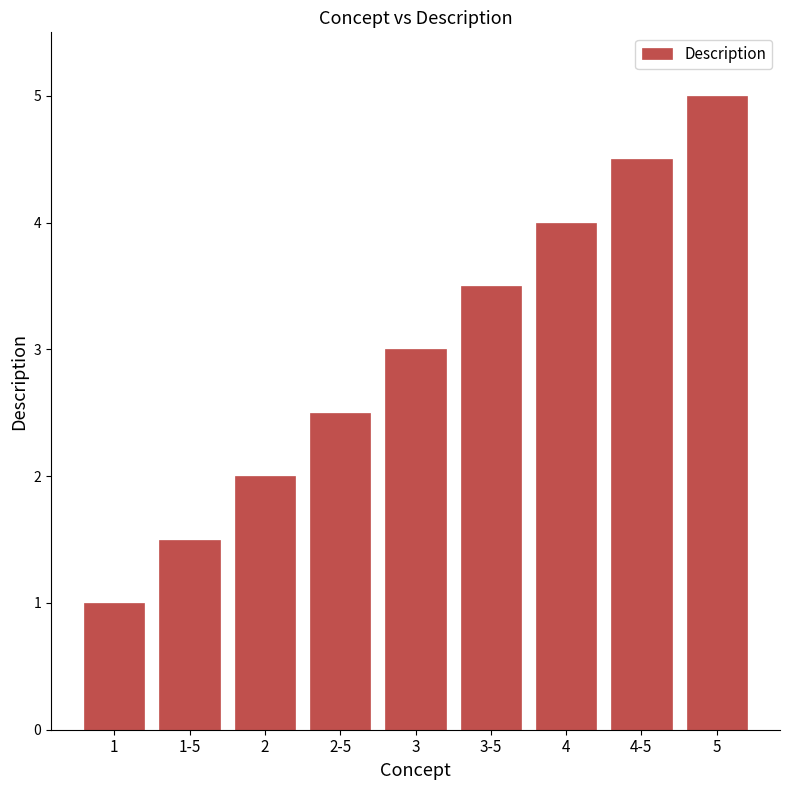

Where is the data nearest to the value 3?

3